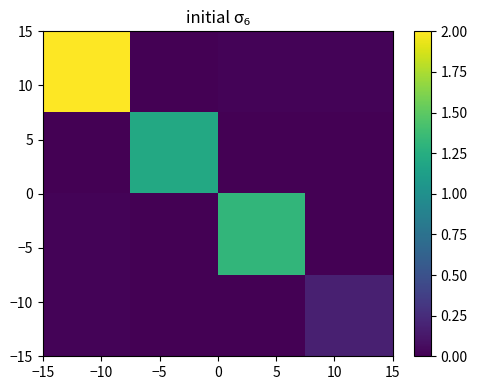

At how many categories does at least one series exceed 0?

4